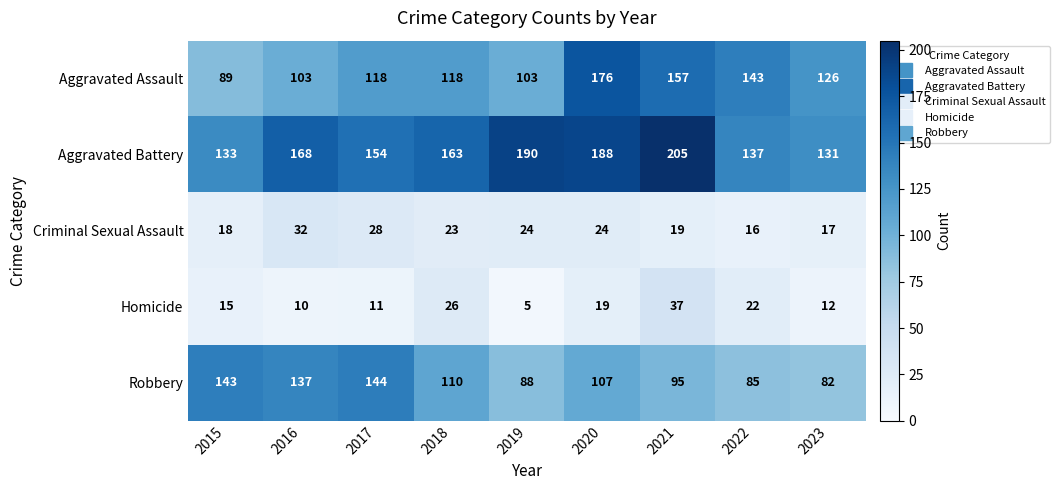

What is the sum of the Aggravated Assault values at 2015 and 2017?

207